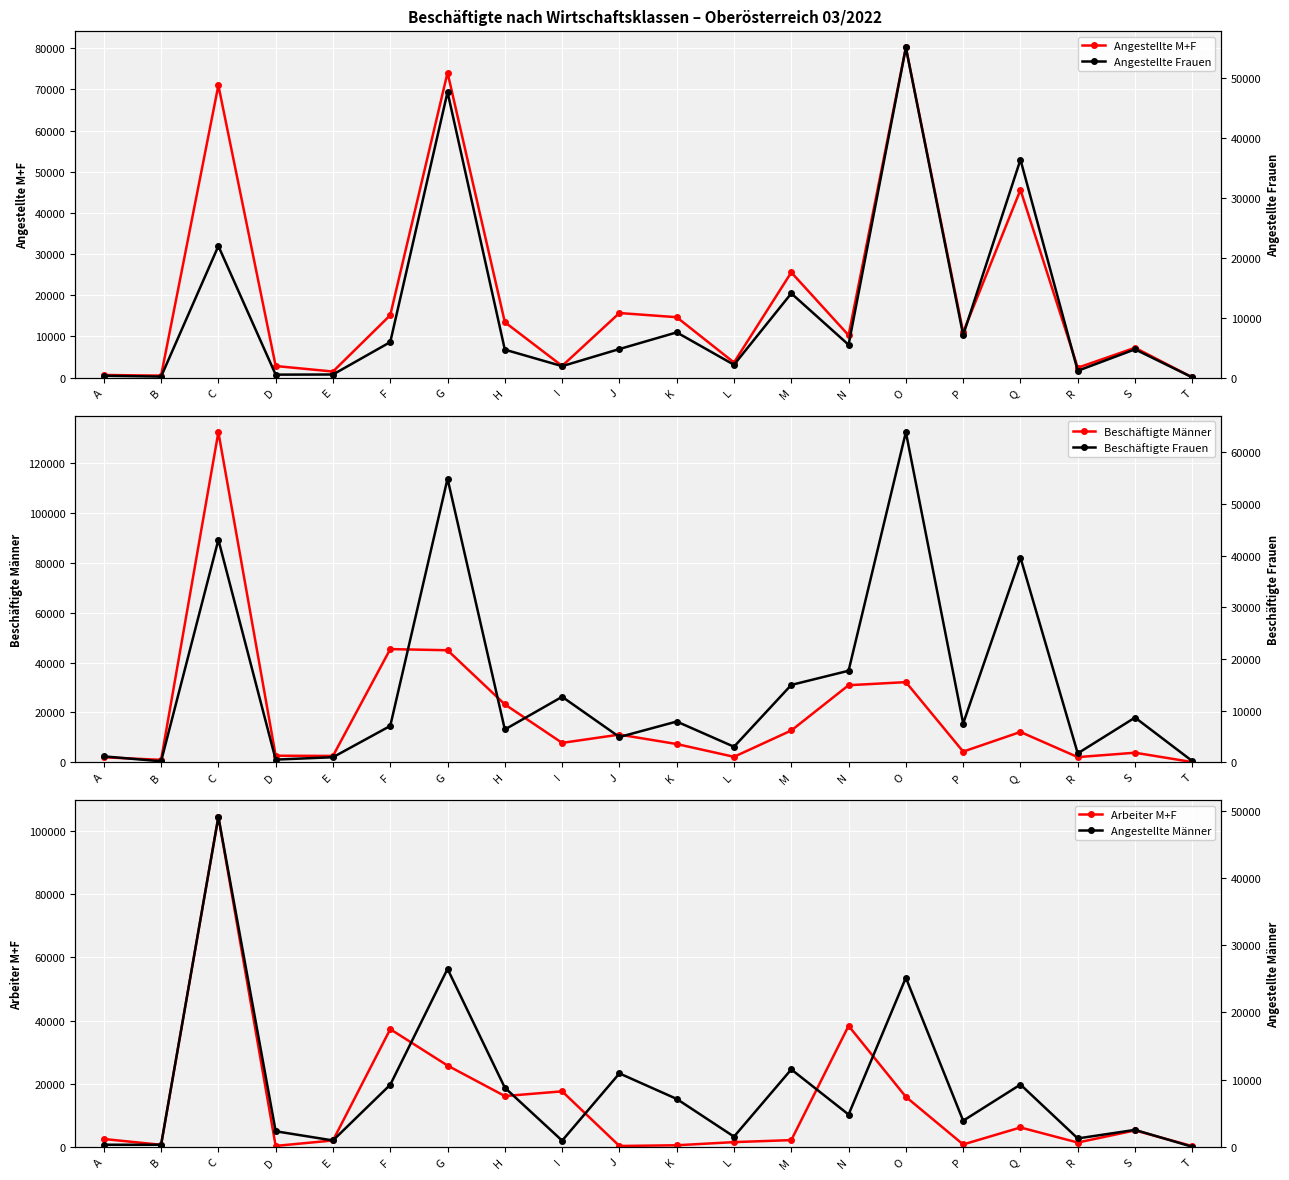

What is the sum of the Beschäftigte Frauen values at C and F?

50077